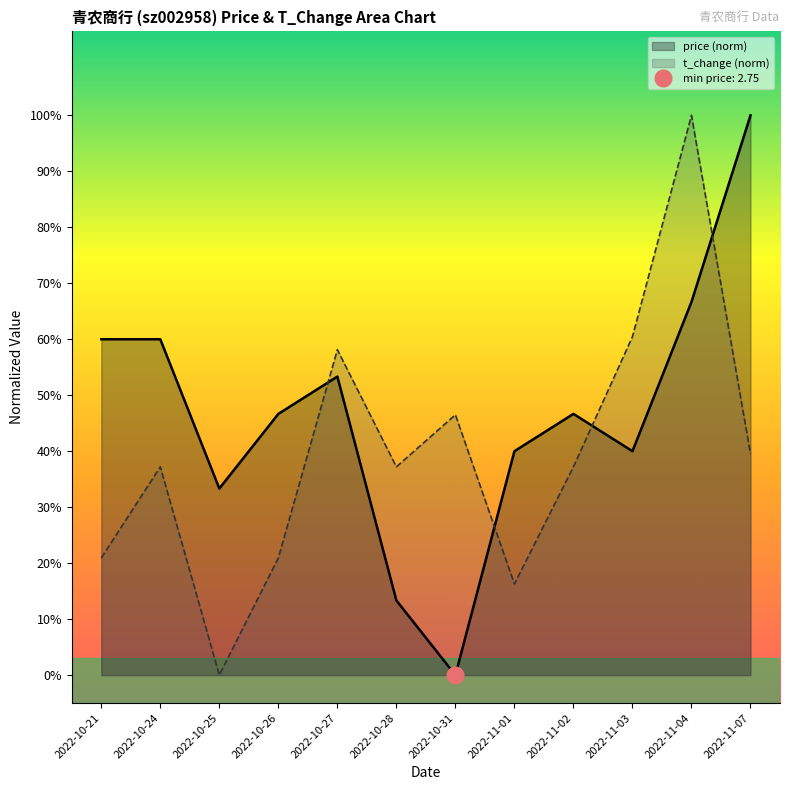

Reading left to right, extract all data points from this chart.

price: 0.6	0.6	0.3	0.5	0.5	0.1	0.0	0.4	0.5	0.4	0.7	1.0
t_change: 0.2	0.4	0.0	0.2	0.6	0.4	0.5	0.2	0.4	0.6	1.0	0.4